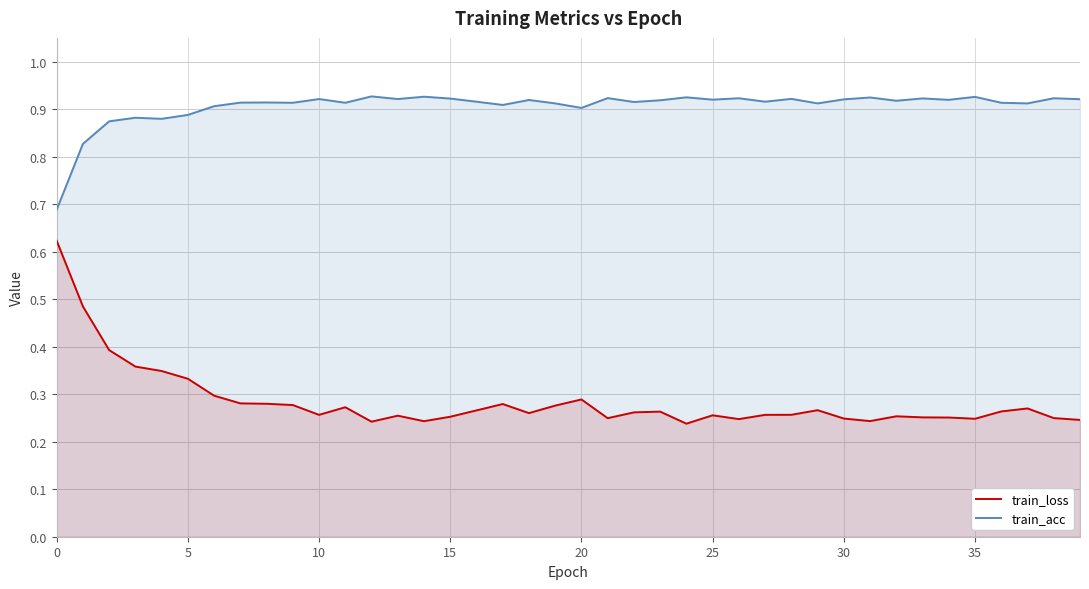

Count the number of data series in this chart.

2